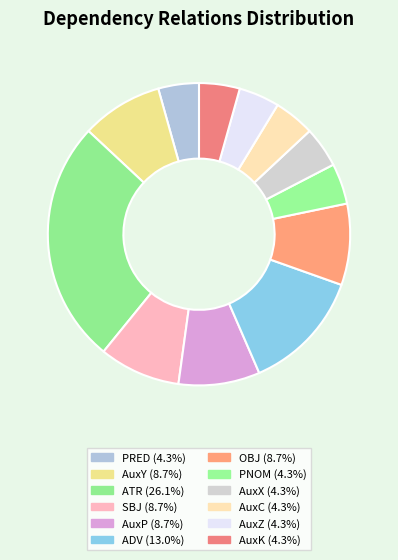

To the nearest percent, what portion does AuxX represent?

4%